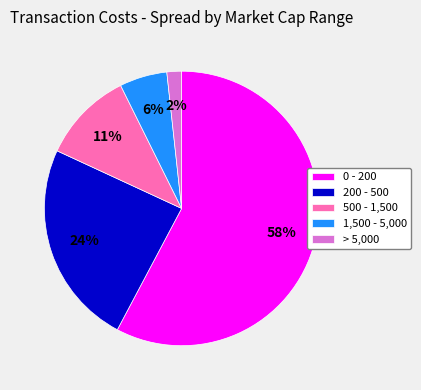

To the nearest percent, what percentage of the pie is 500 - 1,500?

11%